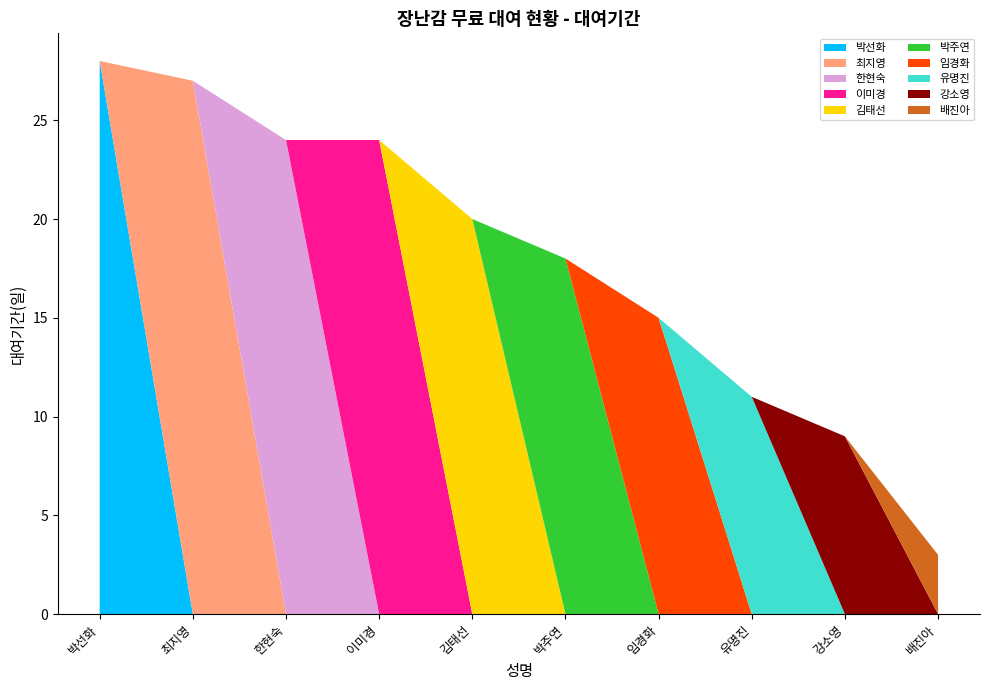

Reading left to right, what are all the values shown in this chart?

28	27	24	24	20	18	15	11	9	3